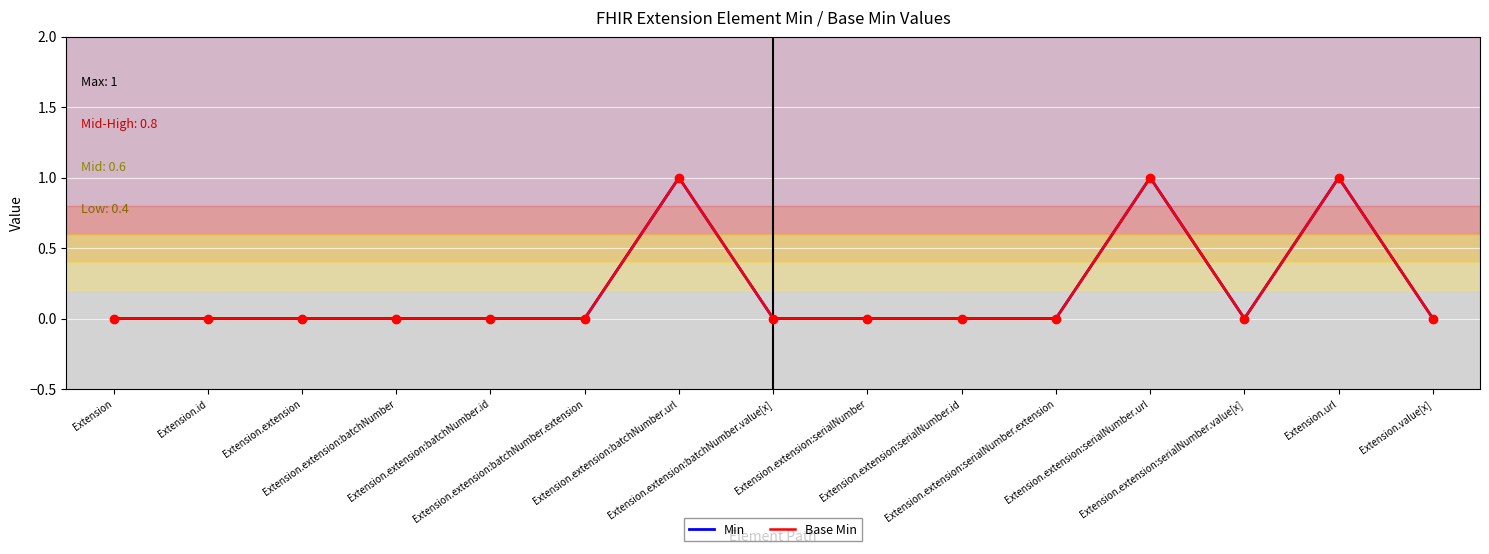

True or false: Min and Base Min cross at least once.

False